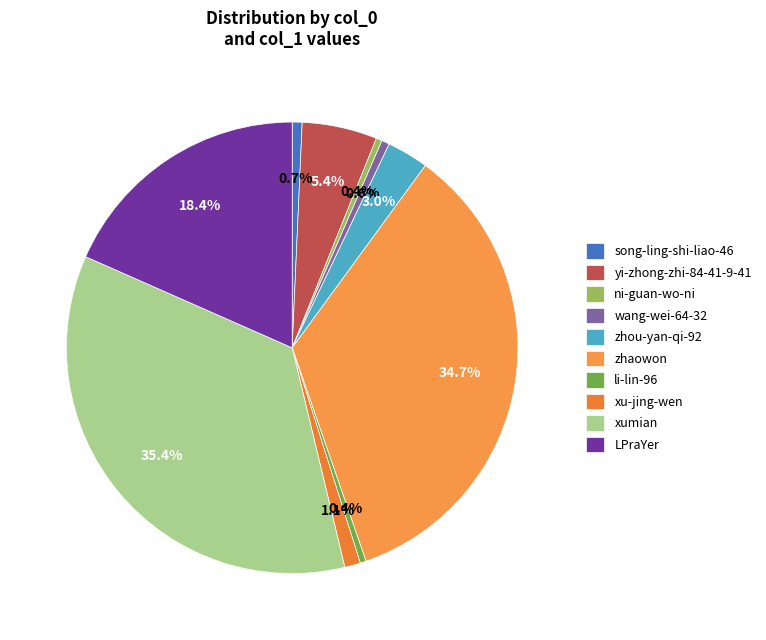

Which slice is the largest?

xumian